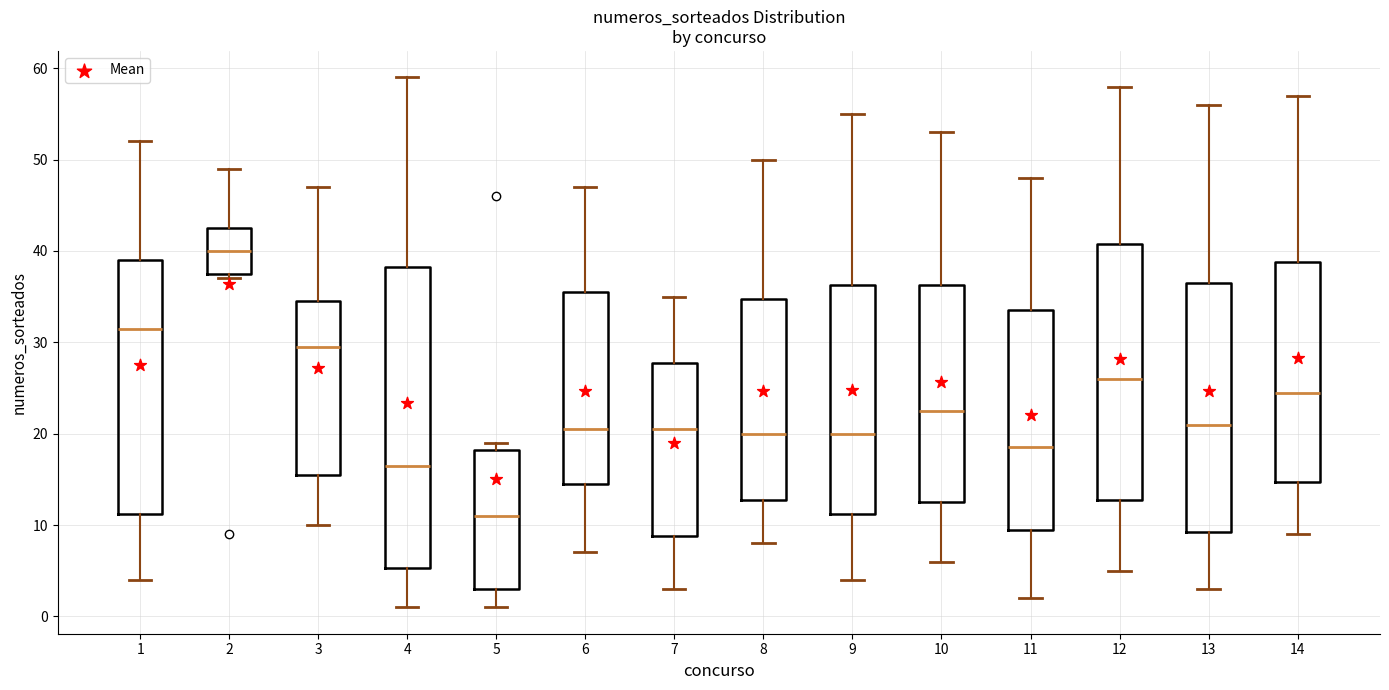

Reading left to right, transcribe this box plot: for each box, give where its median line is, the range the box spans, and where its two whiskers end, as read against the y-axis. The values are not printed on the chart, so give them approximately, as read against the axis.

1: median 32, box 11 to 39, whiskers 4 to 52
2: median 40, box 38 to 43, whiskers 37 to 49
3: median 30, box 16 to 35, whiskers 10 to 47
4: median 17, box 5 to 38, whiskers 1 to 59
5: median 11, box 3 to 18, whiskers 1 to 19
6: median 21, box 15 to 36, whiskers 7 to 47
7: median 21, box 9 to 28, whiskers 3 to 35
8: median 20, box 13 to 35, whiskers 8 to 50
9: median 20, box 11 to 36, whiskers 4 to 55
10: median 23, box 13 to 36, whiskers 6 to 53
11: median 19, box 10 to 34, whiskers 2 to 48
12: median 26, box 13 to 41, whiskers 5 to 58
13: median 21, box 9 to 37, whiskers 3 to 56
14: median 25, box 15 to 39, whiskers 9 to 57